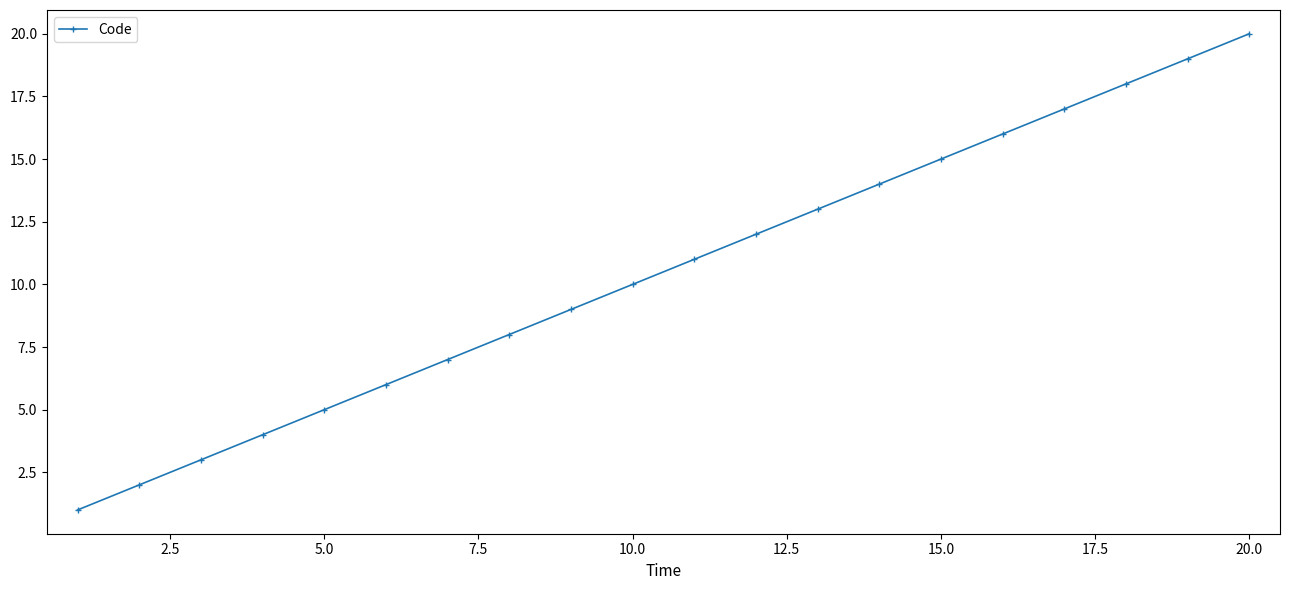

What is the sum of all values?

210